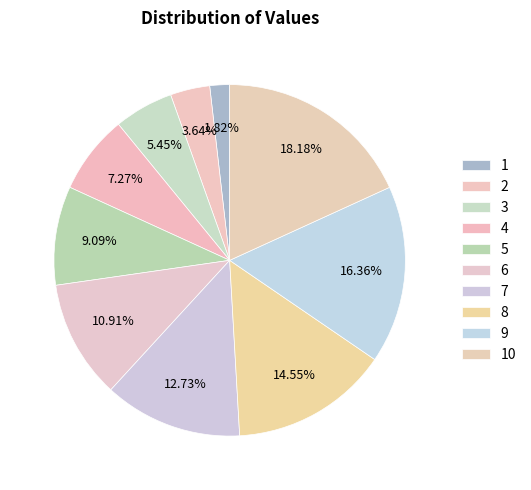

How many segments does this pie chart have?

10